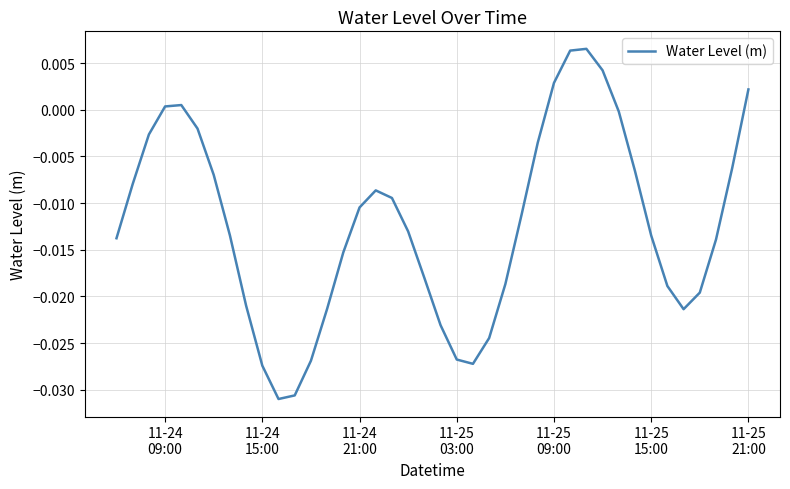

Is this an area chart (filled region under the line)?

No